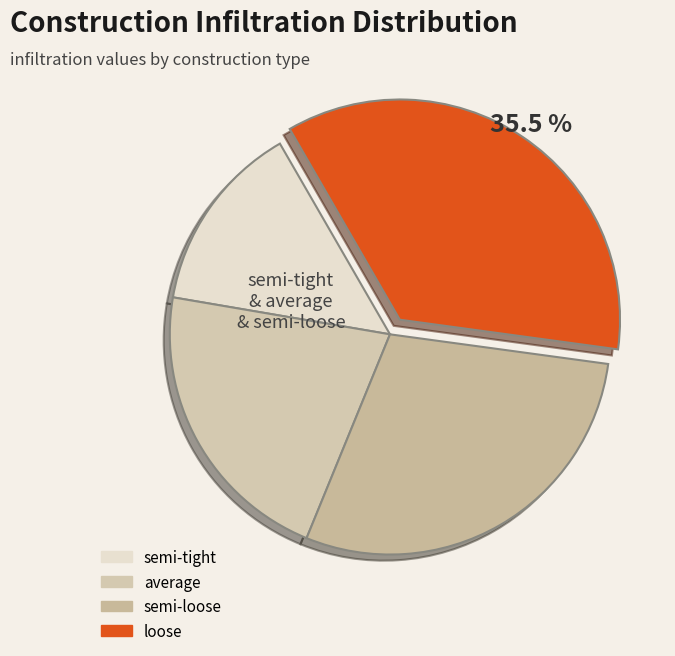

How many segments does this pie chart have?

4